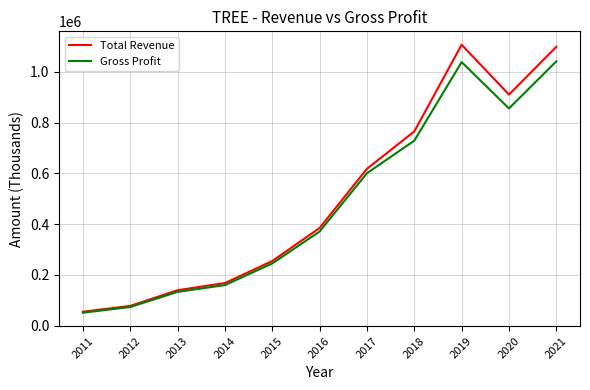

How many series are shown in this chart?

2